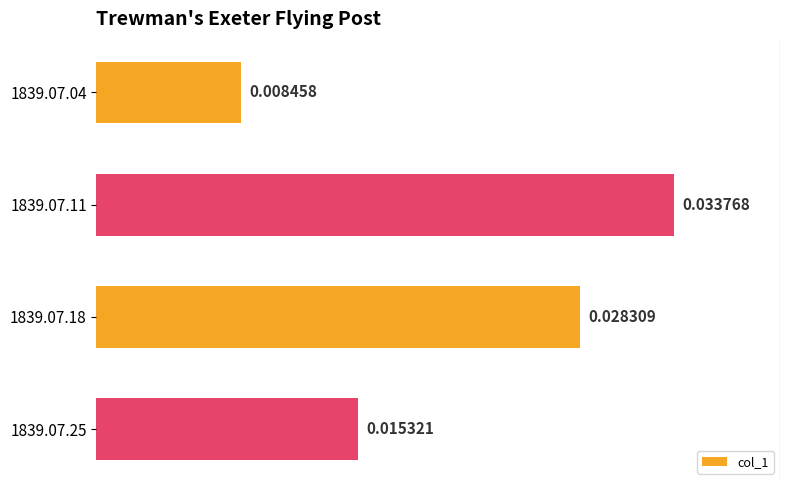

Which has a higher value, 1839.07.25 or 1839.07.18?

1839.07.18